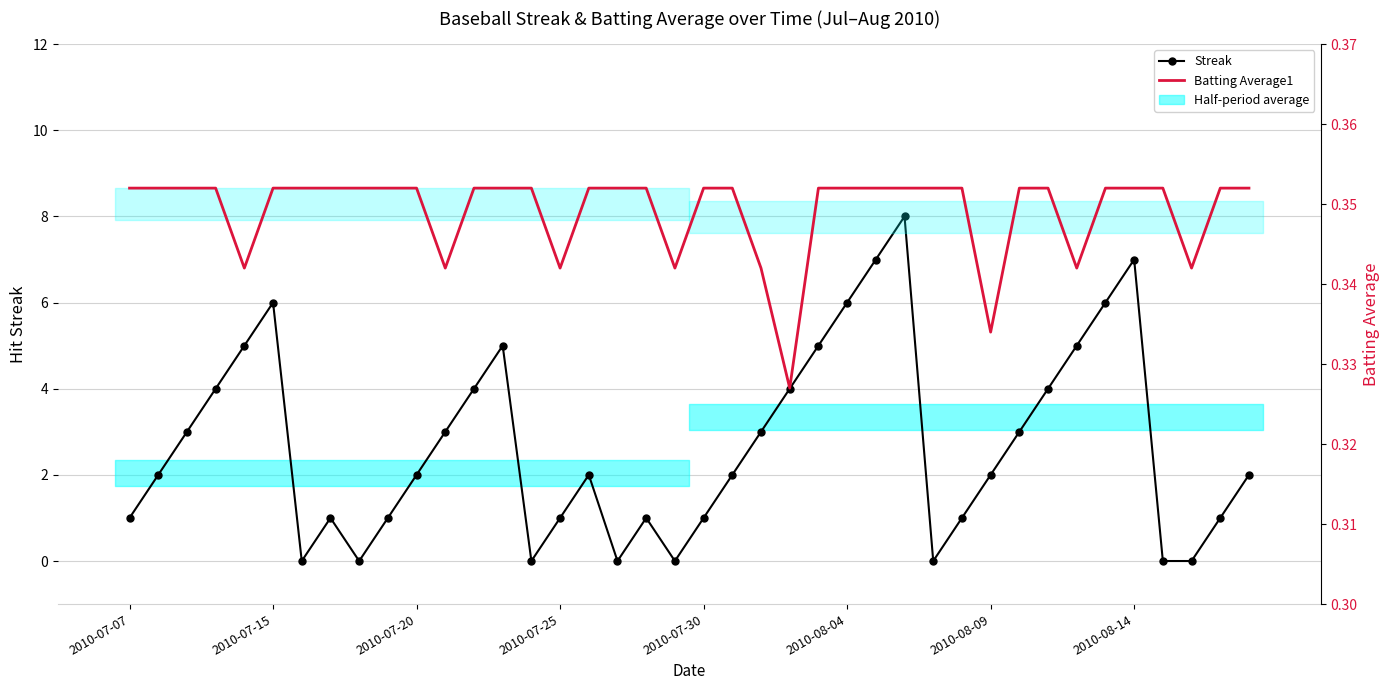

List the series in order of their peak value, lowest first.

Batting Average1, Streak